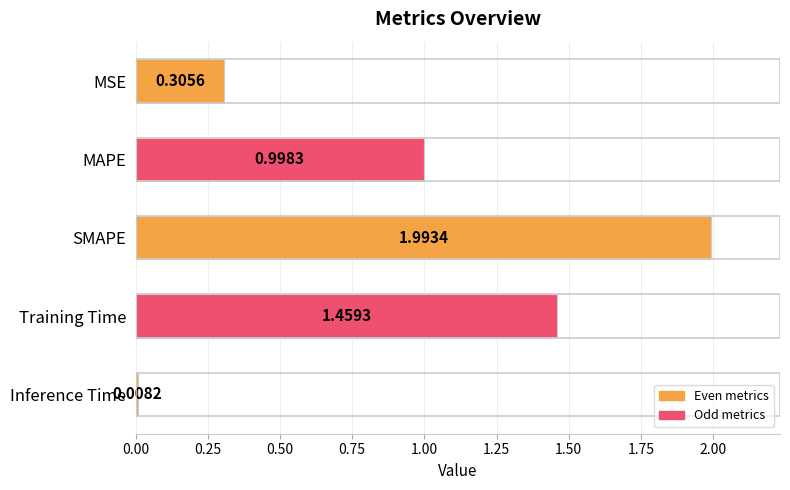

Rank the categories by value from highest to lowest.

SMAPE, Training Time, MAPE, MSE, Inference Time